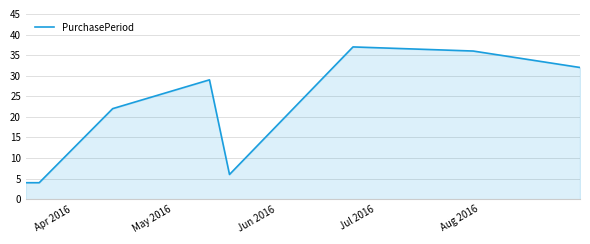

What is the sum of all values?

170